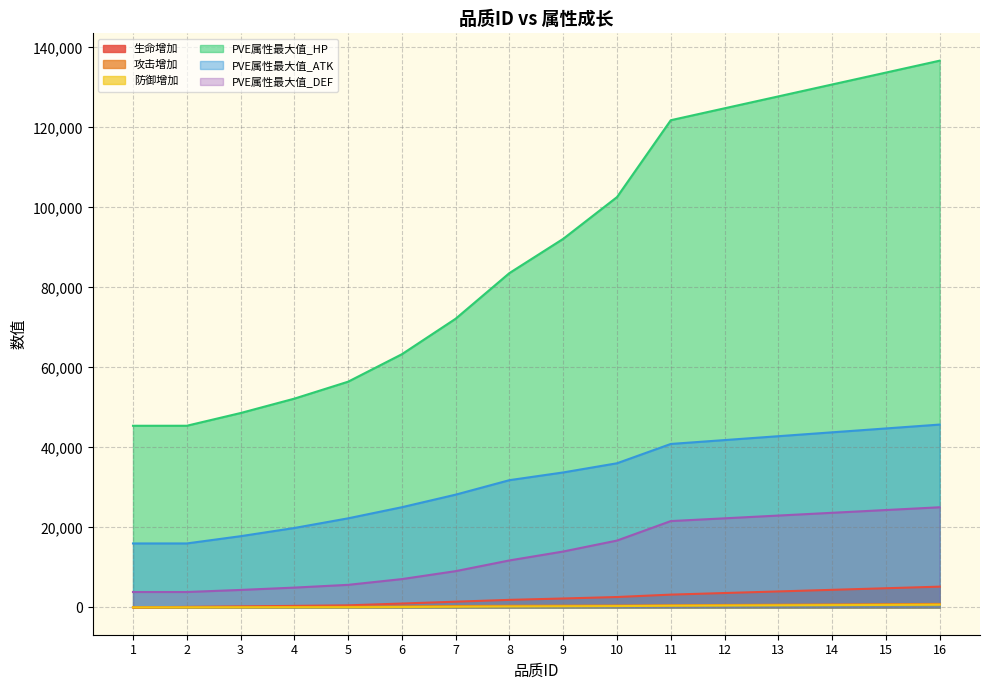

What is the value of the PVE属性最大值_DEF point at the 14th from the left?

23649.0